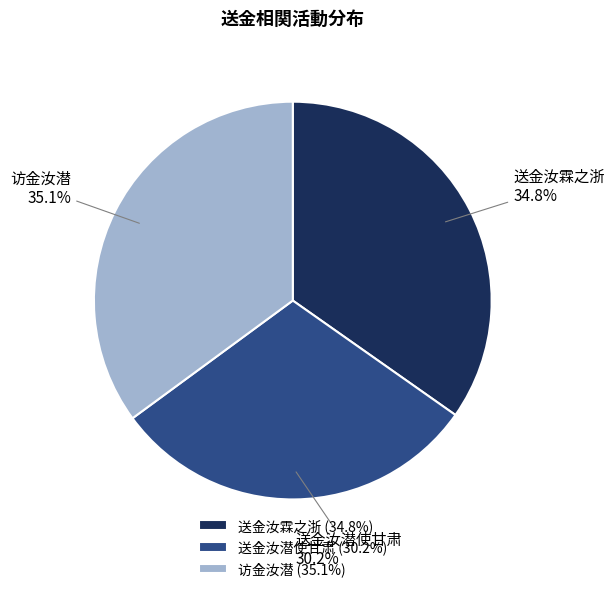

To the nearest percent, what is the average slice percentage?

33%